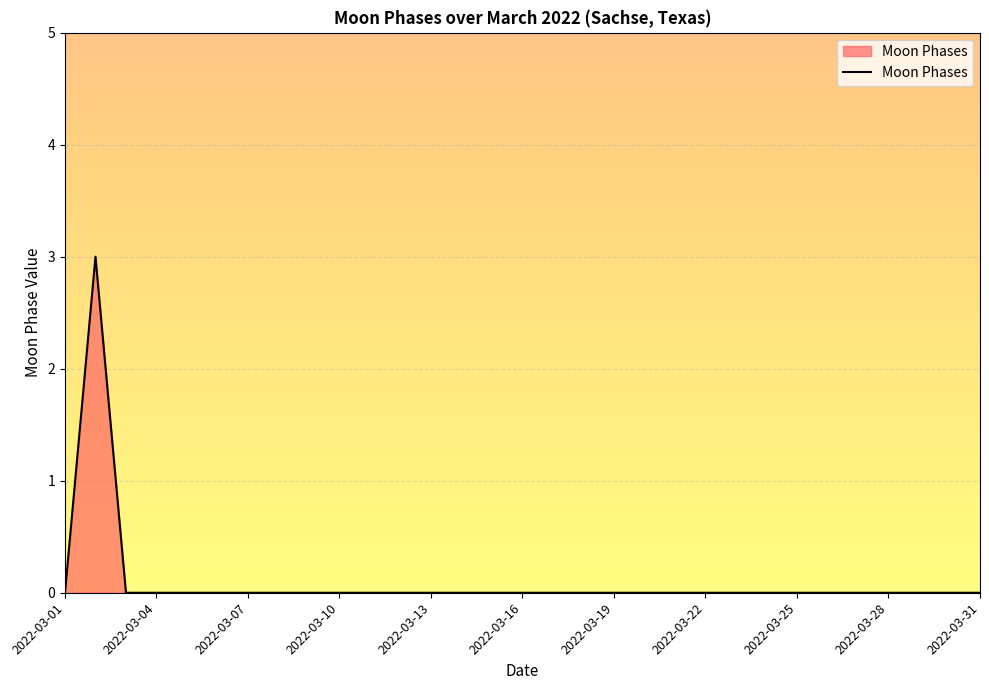

What is the sum of all values?

3